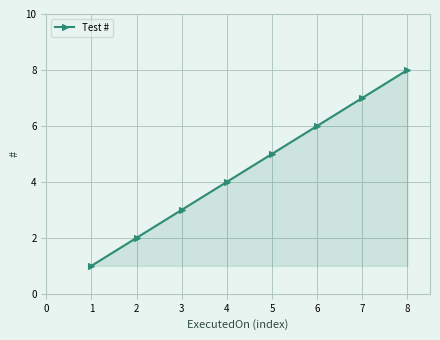

True or false: there are more than 2 points higher than both neighbors.

False